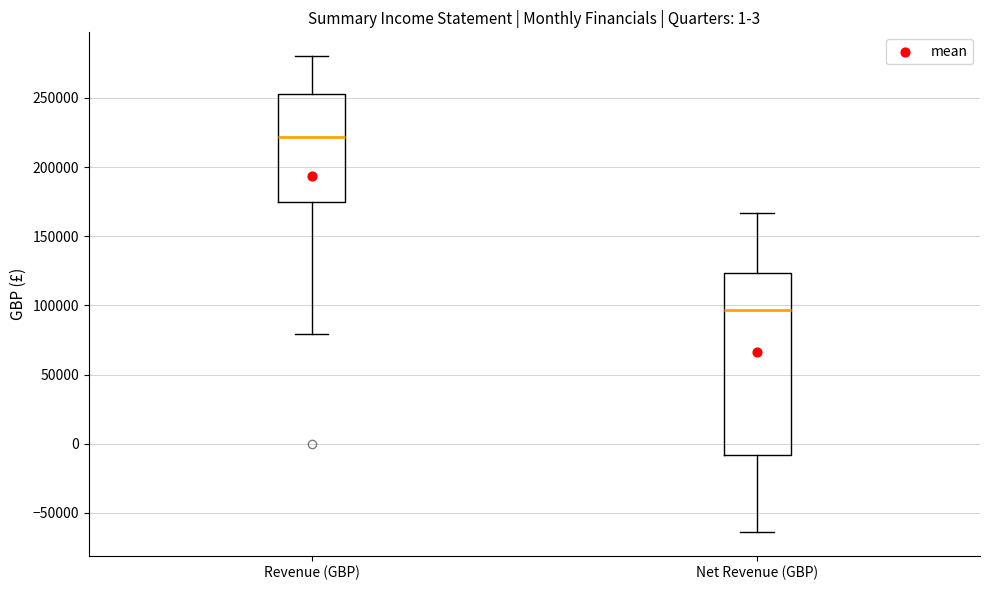

Which box is the tallest, from its lower edge to its upper edge?

Net Revenue (GBP)